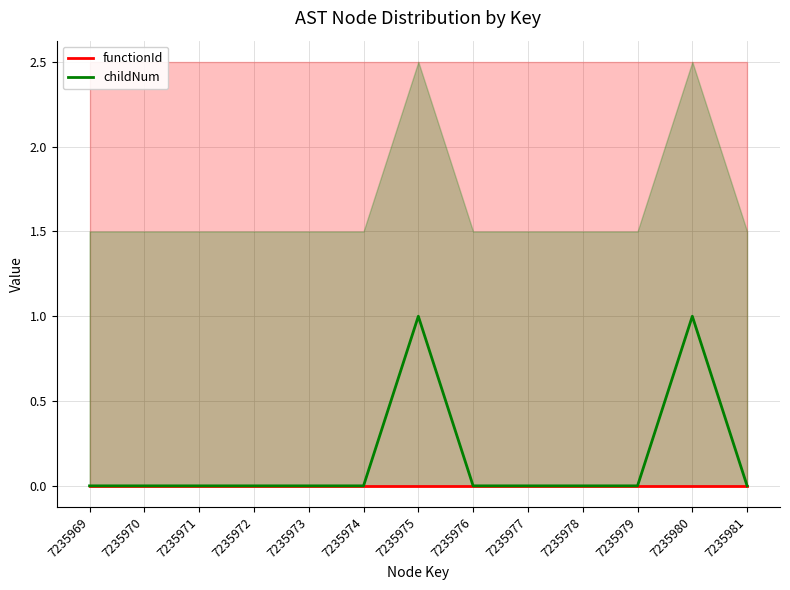

At 7235978, list the series in order from largest to smallest.

functionId, childNum